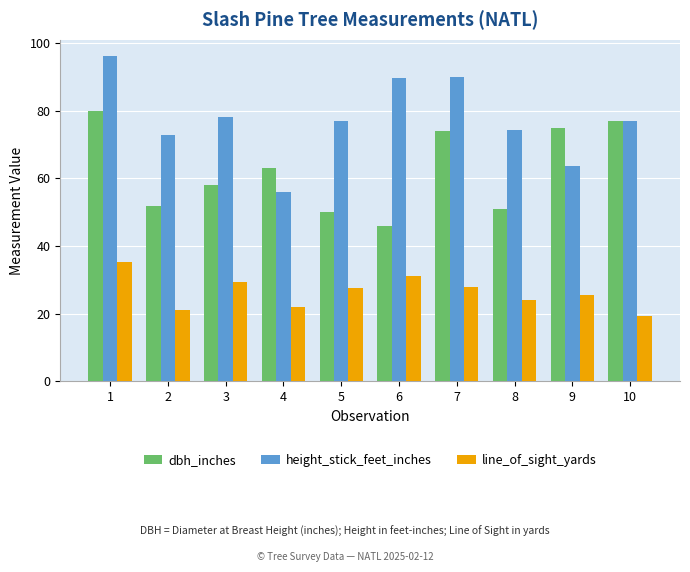

What are all the series names shown in the legend?

dbh_inches, height_stick_feet_inches, line_of_sight_yards